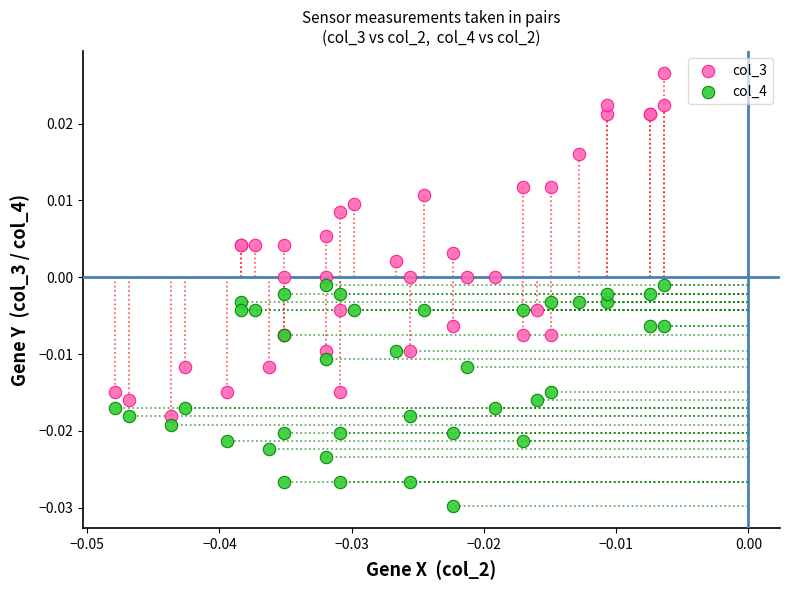

Which series contains the highest Y value?

col_3